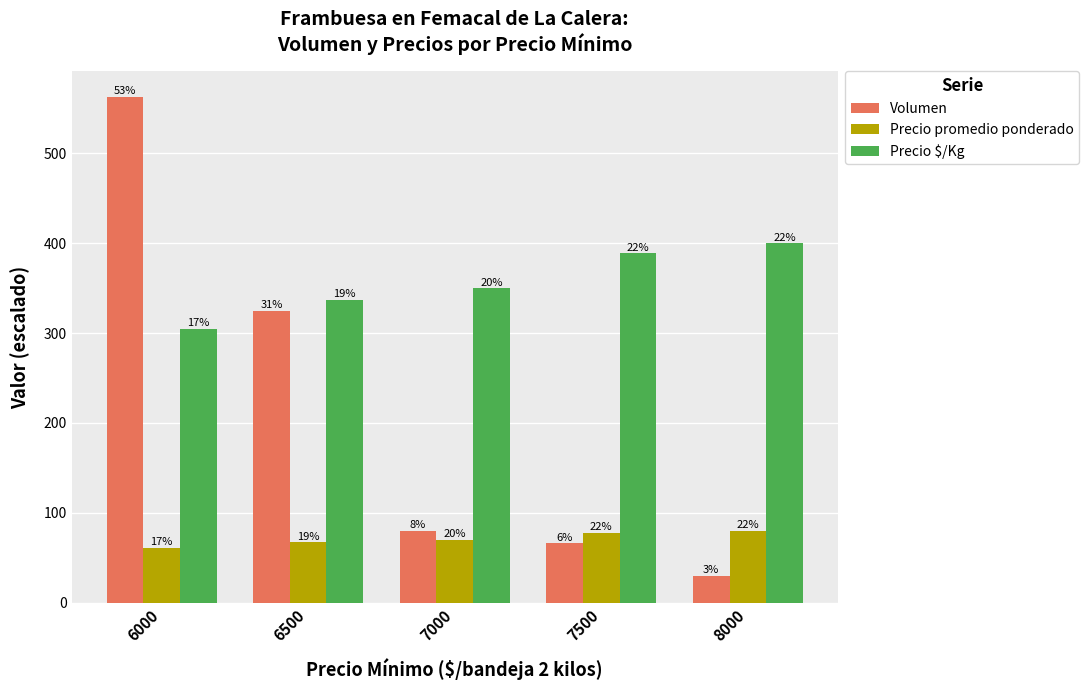

Which has a higher value, 6500 or 7000?

6500